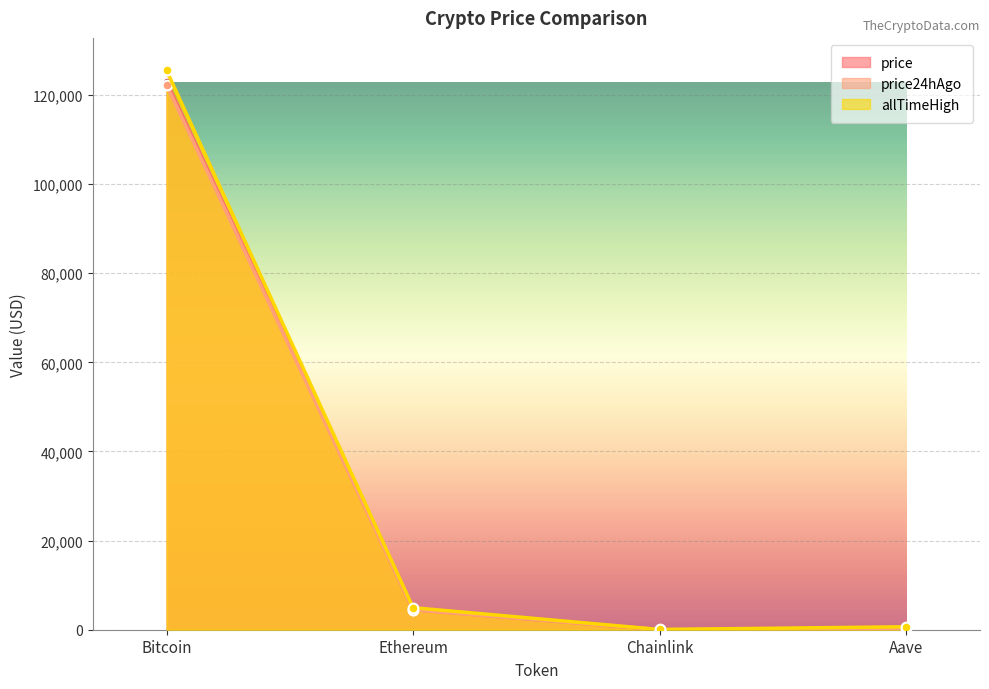

How many interior local valleys does the price series have?

1